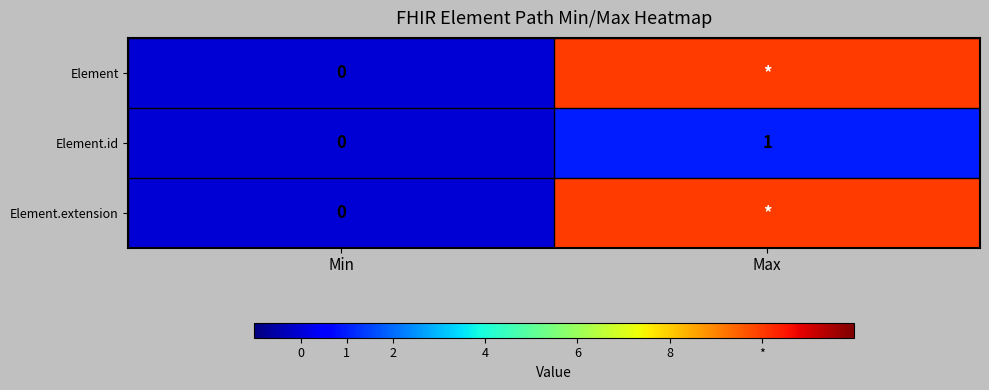

The Element.id series shows 1 at Max. True or false?

True